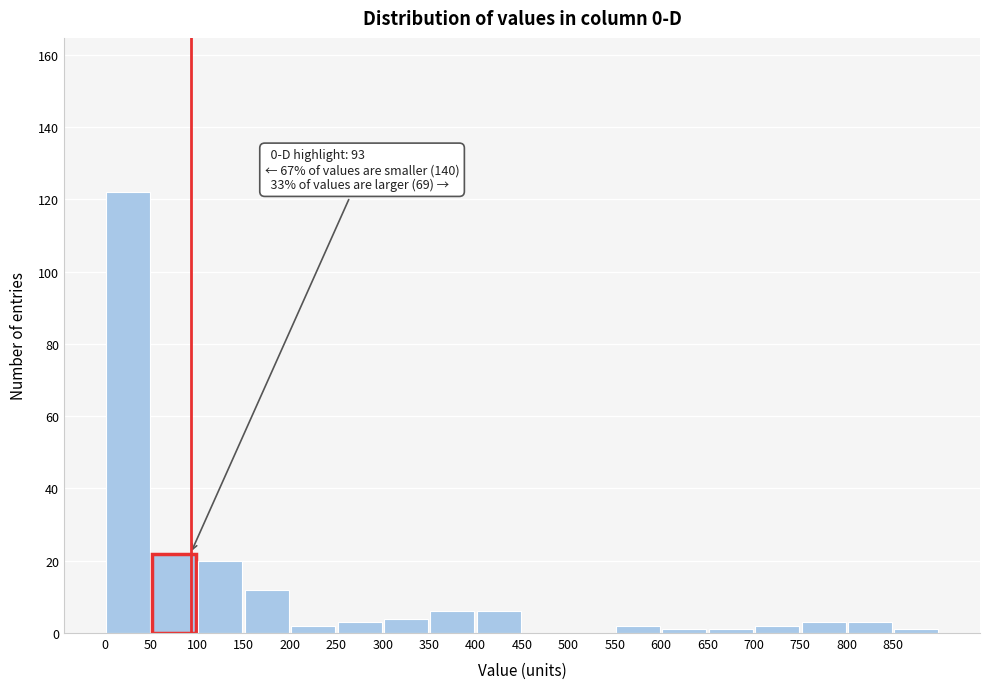

Which range on the x-axis has the tallest bar?

0 to 50